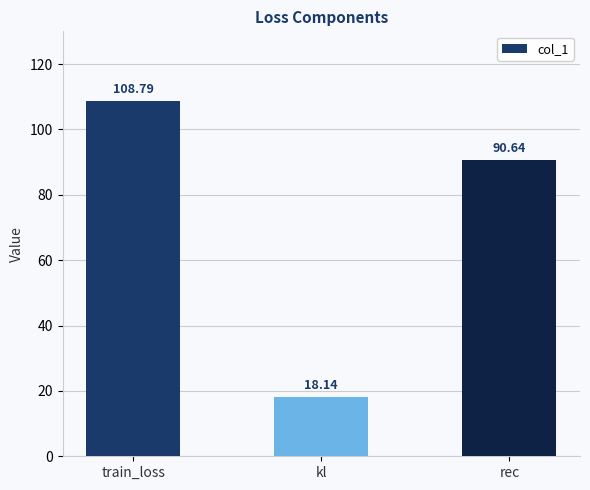

How many distinct data groups are displayed?

1